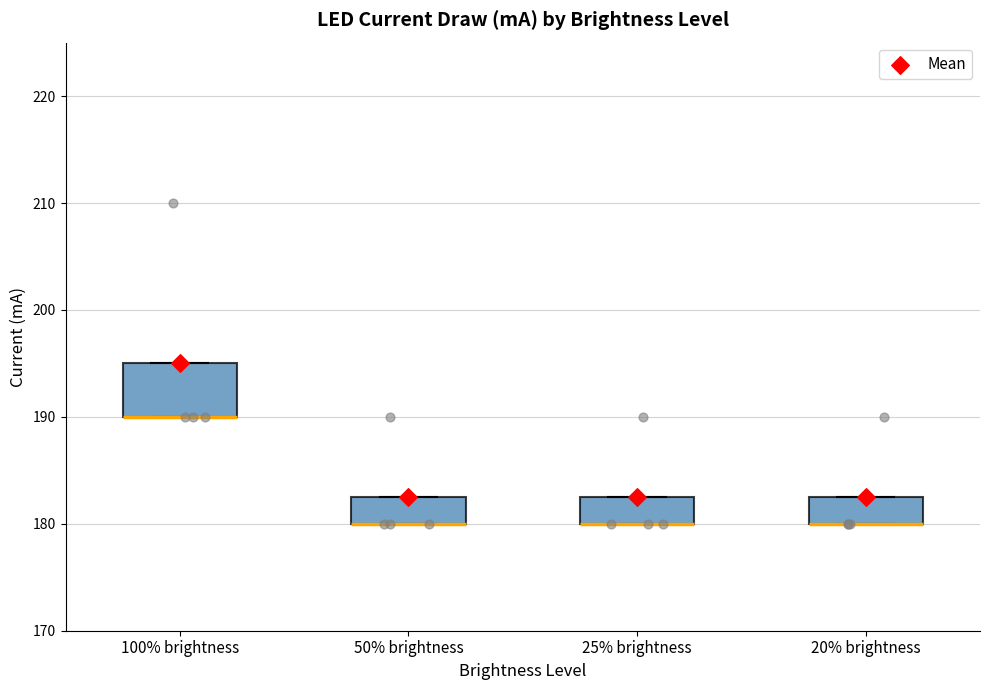

Reading left to right, transcribe this box plot: for each box, give where its median line is, the range the box spans, and where its two whiskers end, as read against the y-axis. The values are not printed on the chart, so give them approximately, as read against the axis.

100% brightness: median 190 (drawn on the box's lower edge), box 190 to 195, whiskers 190 to 195
50% brightness: median 180 (drawn on the box's lower edge), box 180 to 183, whiskers 180 to 183
25% brightness: median 180 (drawn on the box's lower edge), box 180 to 183, whiskers 180 to 183
20% brightness: median 180 (drawn on the box's lower edge), box 180 to 183, whiskers 180 to 183